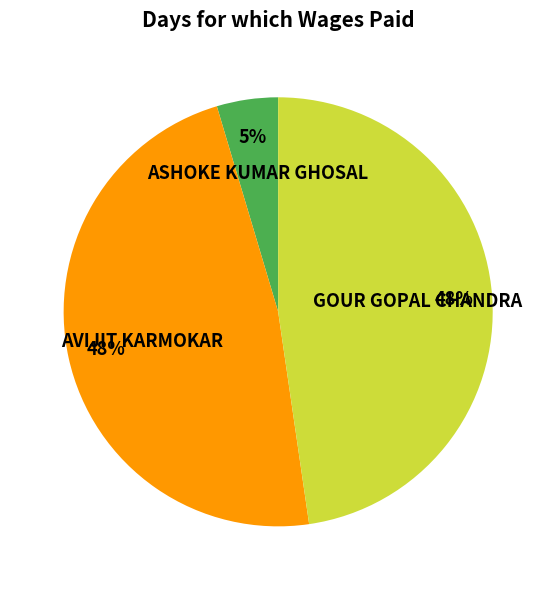

True or false: ASHOKE KUMAR GHOSAL accounts for 5% of the total.

True